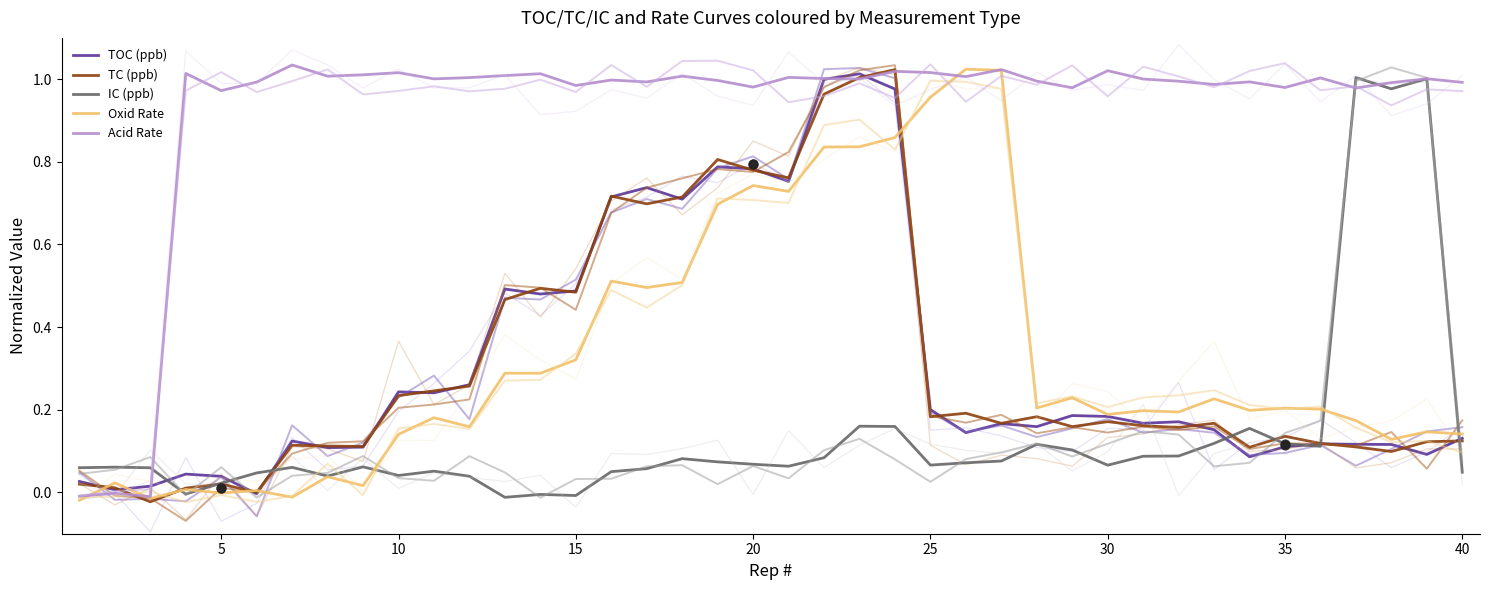

At how many categories does at least one series exceed 0?

40